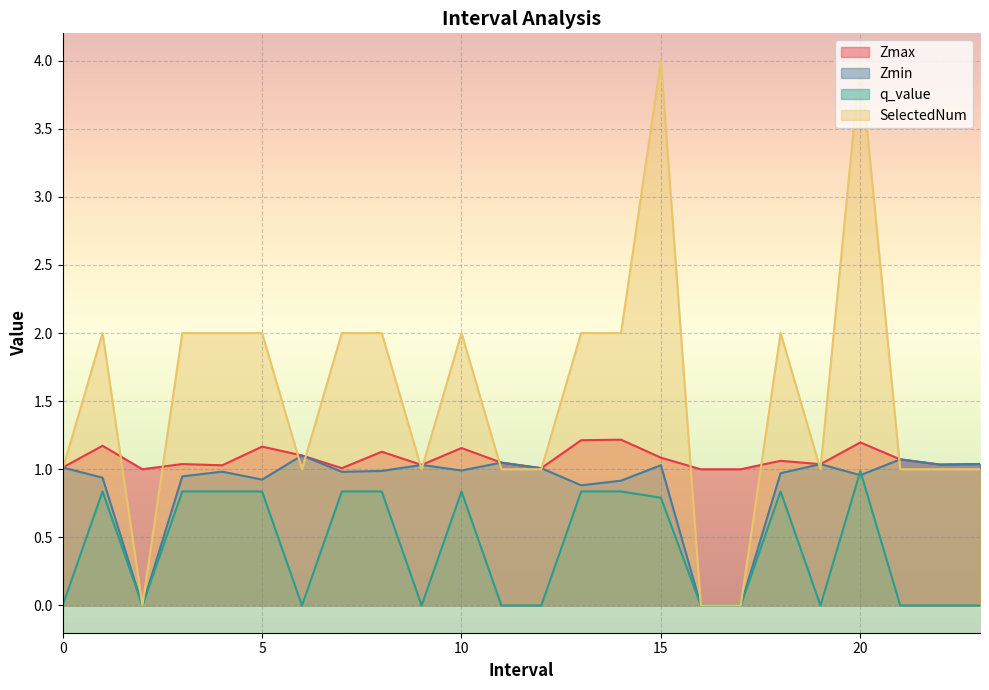

What value does the Zmin series have at 13.0?

0.9